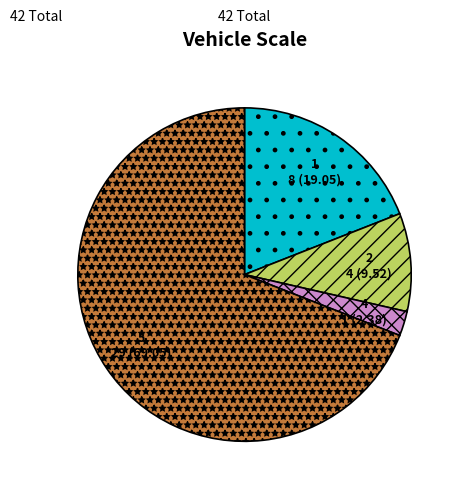

Is there a majority slice in this chart?

Yes